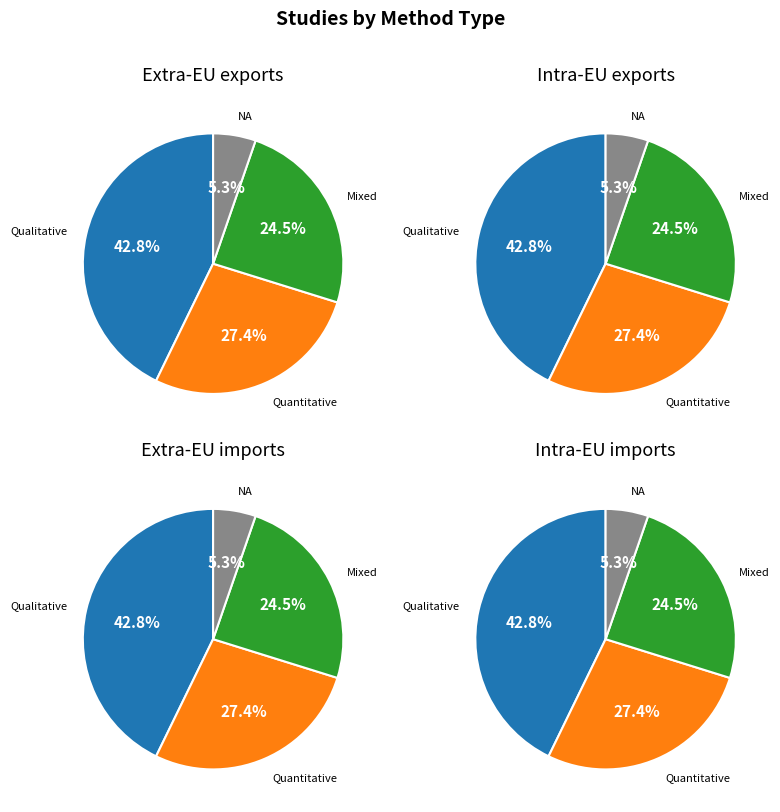

Between Mixed and NA, which is larger?

Mixed